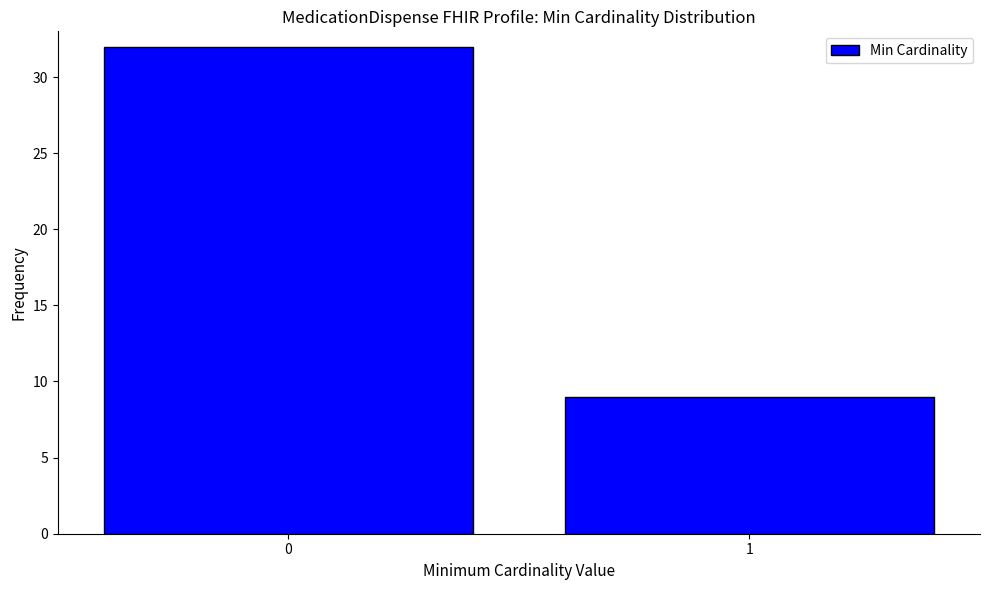

Reading left to right, what are all the values shown in this chart?

0=32	1=9